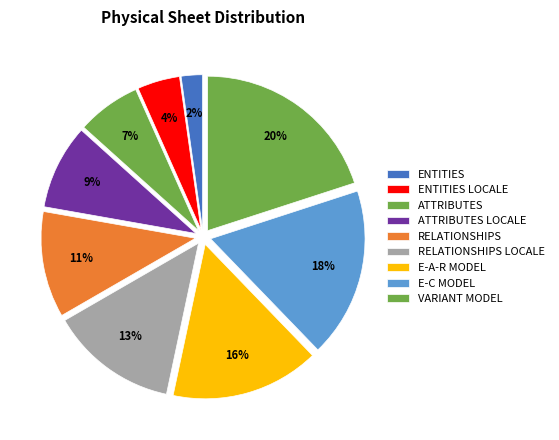

Is there any slice that represents more than half of the pie?

No